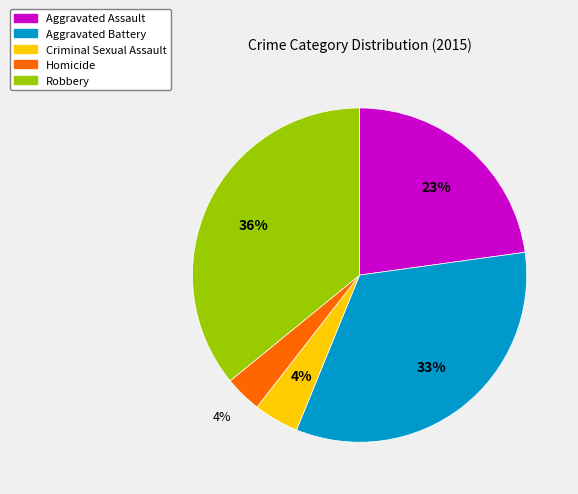

Do Criminal Sexual Assault and Homicide together represent more than half of the pie?

No